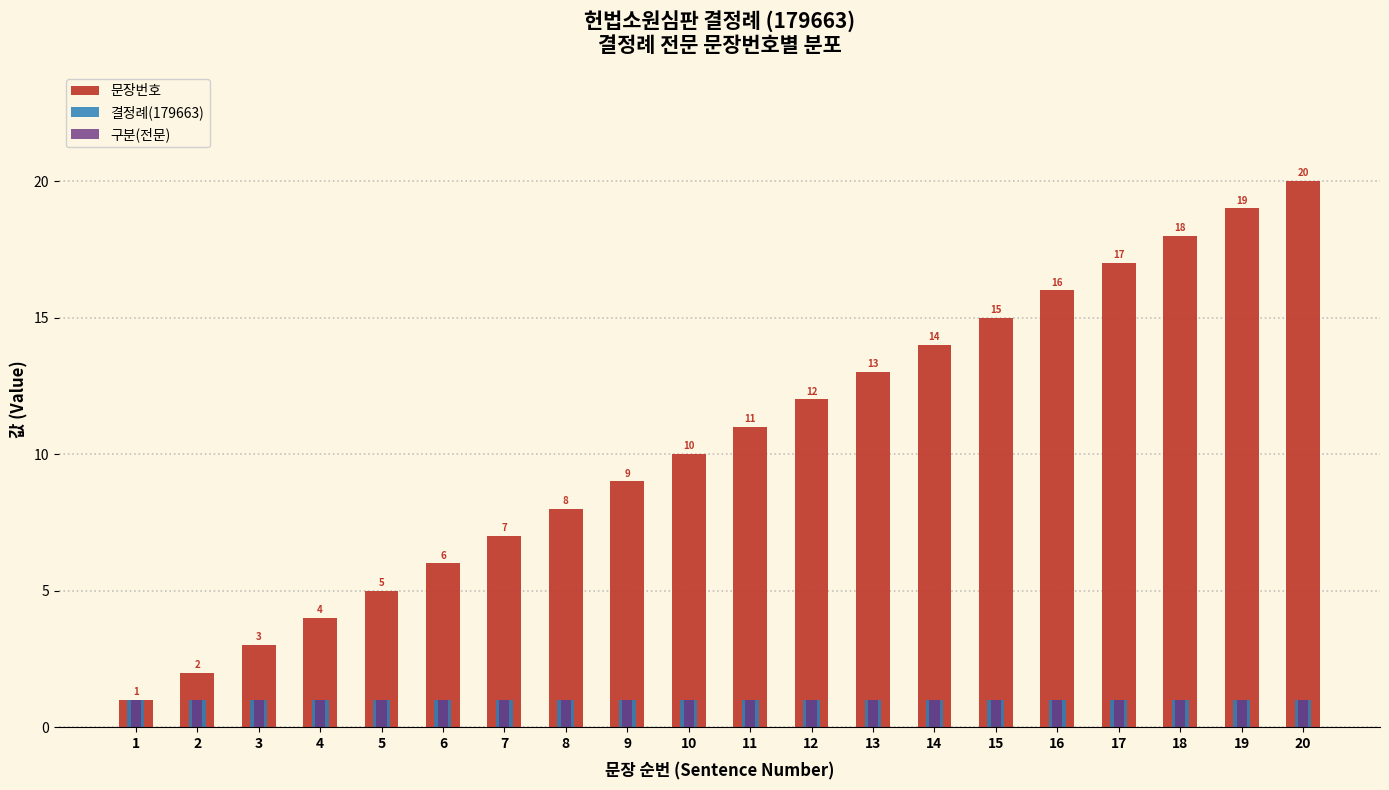

Is it true that 구분(전문) equals 1 at 8?

True